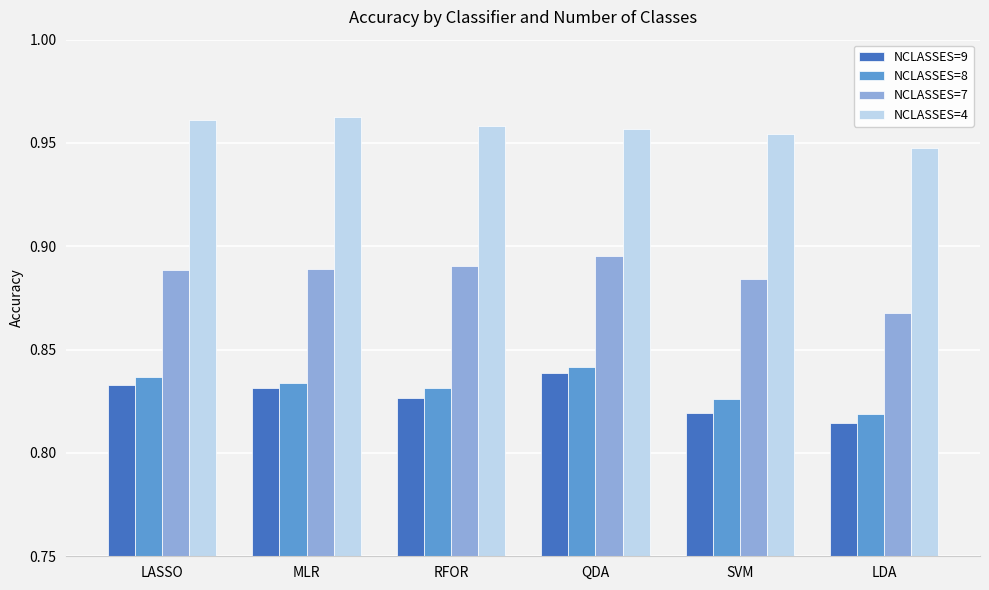

What is the label of the 5th bar from the right?

MLR